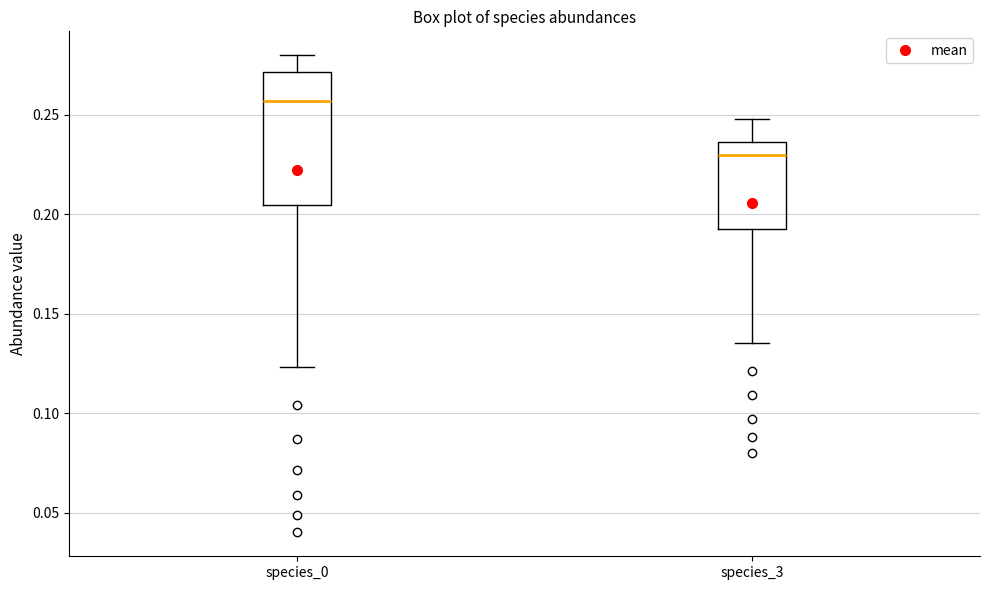

Reading left to right, read every box against the y-axis: the position of its median line, the range the box covers, and the ends of its whiskers. The values are not printed on the chart, so give them approximately, as read against the axis.

species_0: median 0.255, box 0.205 to 0.270, whiskers 0.125 to 0.280
species_3: median 0.230, box 0.195 to 0.235, whiskers 0.135 to 0.250